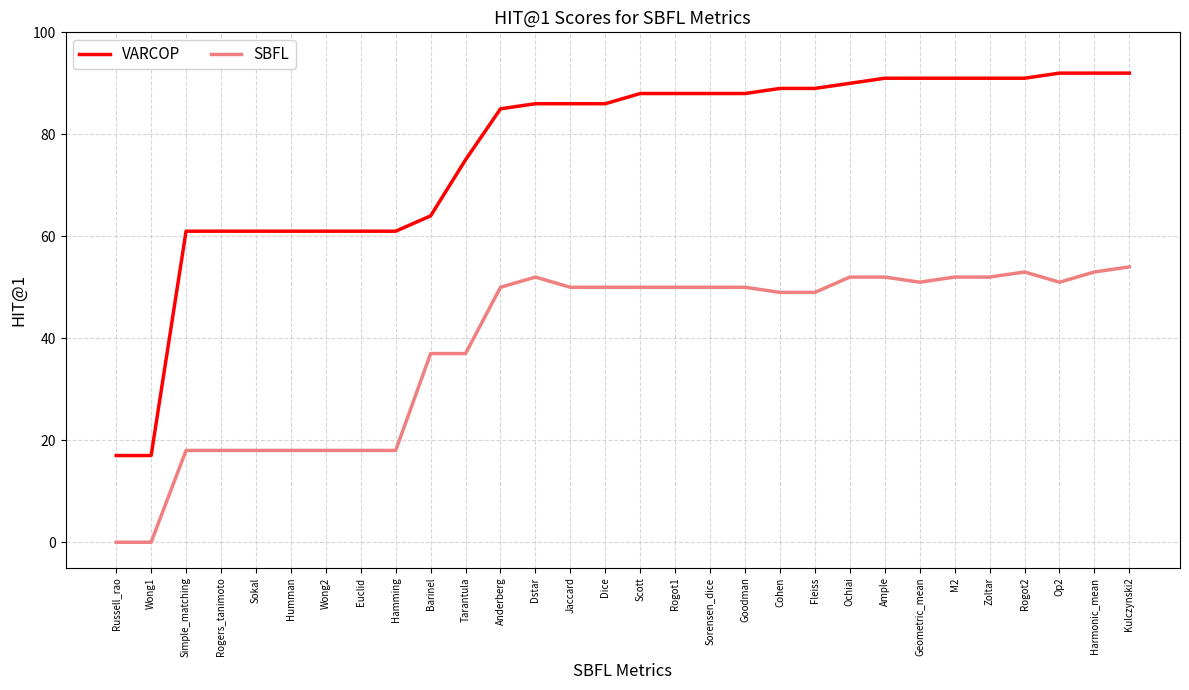

What is the greatest value displayed?

92